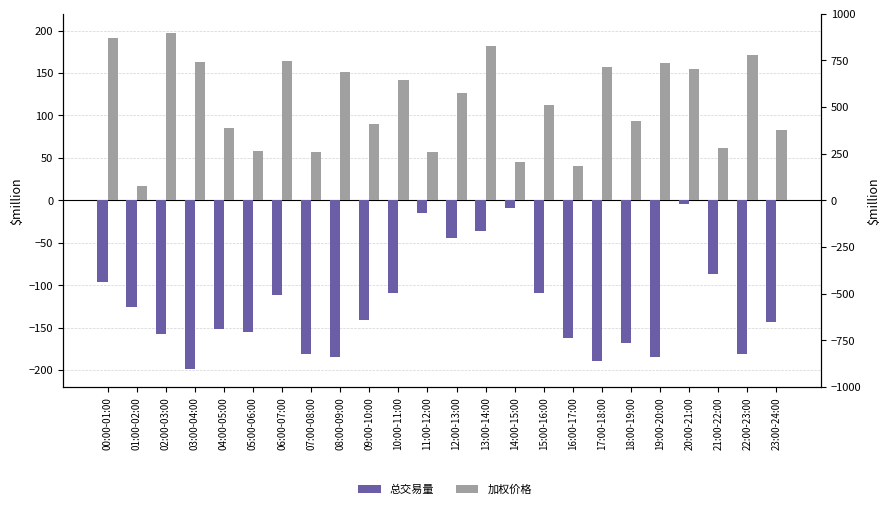

Does the chart contain any negative values?

Yes